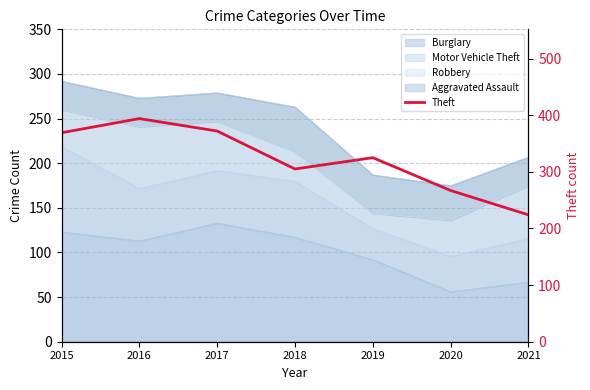

What is the ratio of the value at 2021 to the value at 2015?

0.6